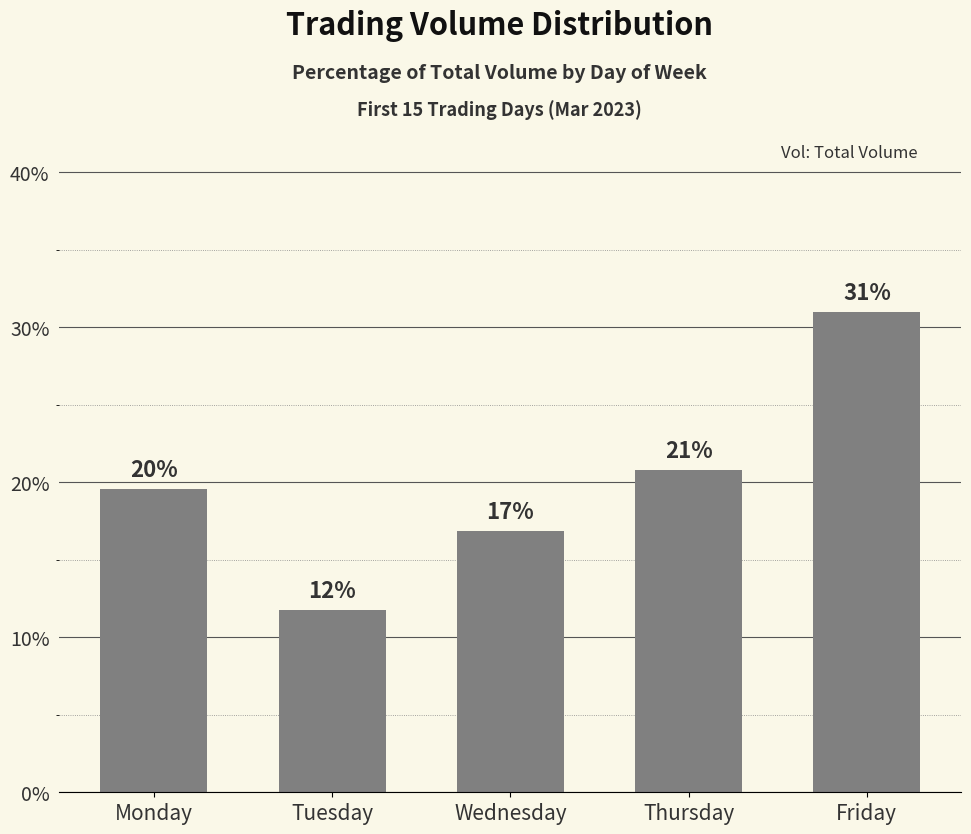

What is the value of the 4th bar from the left?

20.8